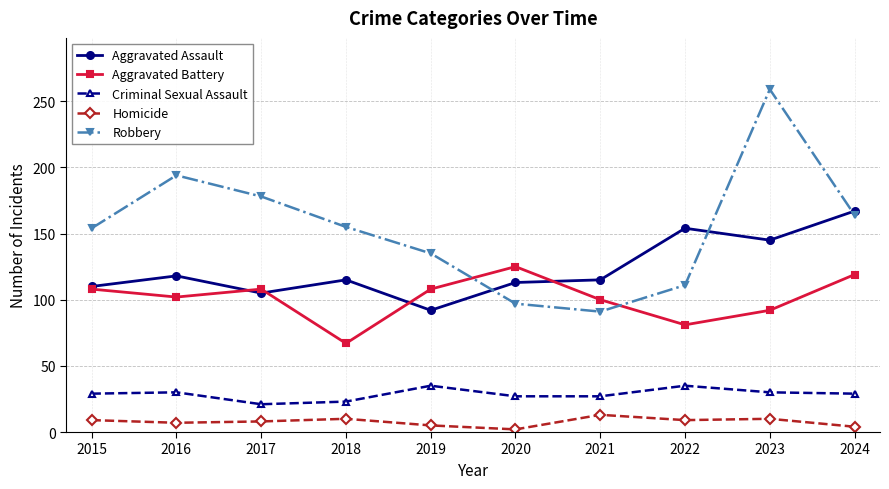

Where is Robbery nearest to the value 175?

2017